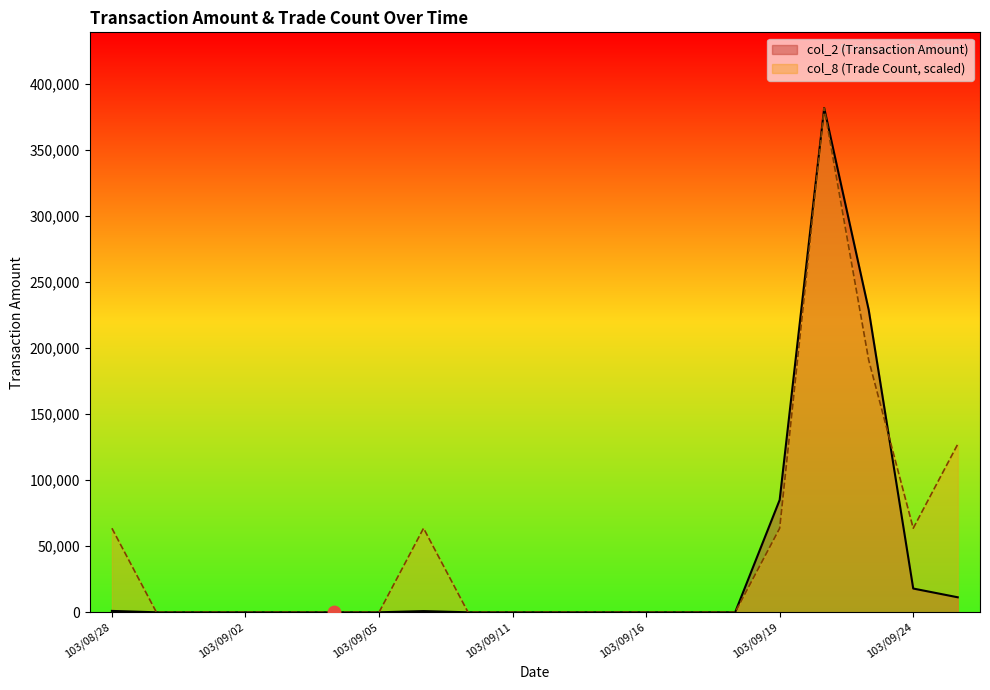

At how many categories does at least one series exceed 63898?

4